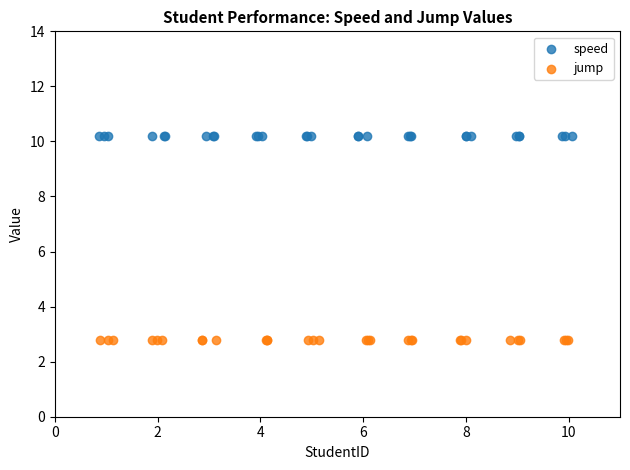

Which series contains the lowest Y value?

jump